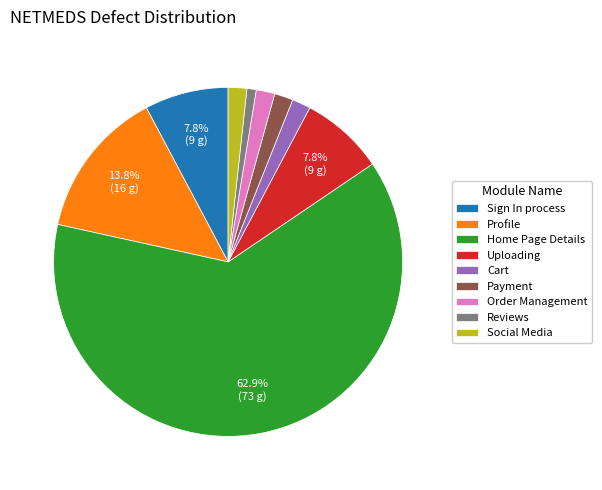

Between Sign In process and Reviews, which is larger?

Sign In process